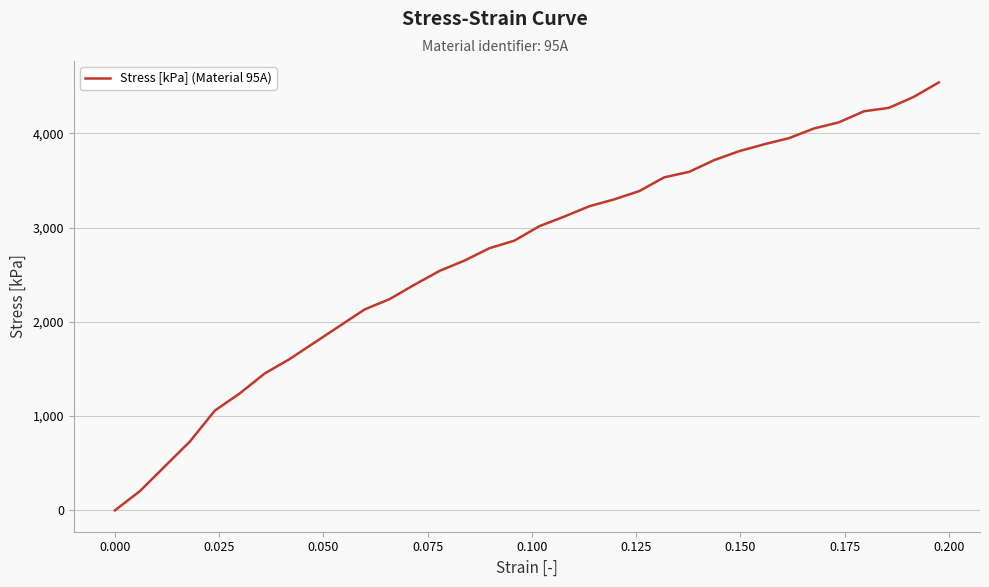

What is the maximum value shown in the chart?

4539.6